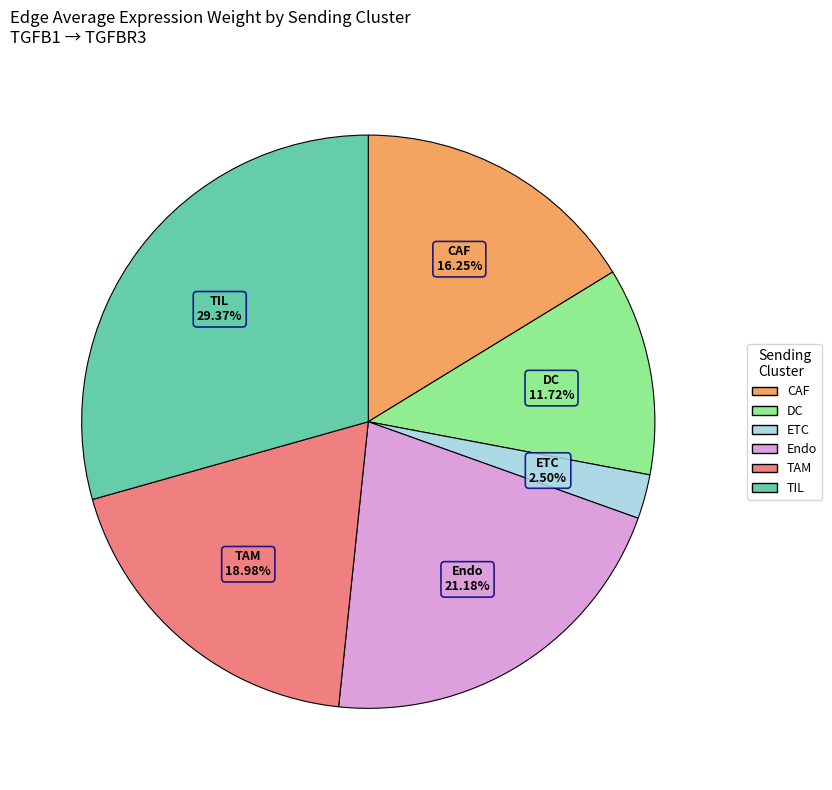

Count the number of slices in the pie.

6